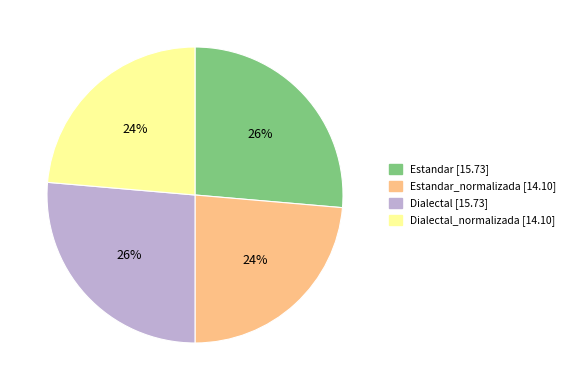

What is the ratio of the value at Dialectal_normalizada [14.10] to the value at Dialectal [15.73]?

0.9